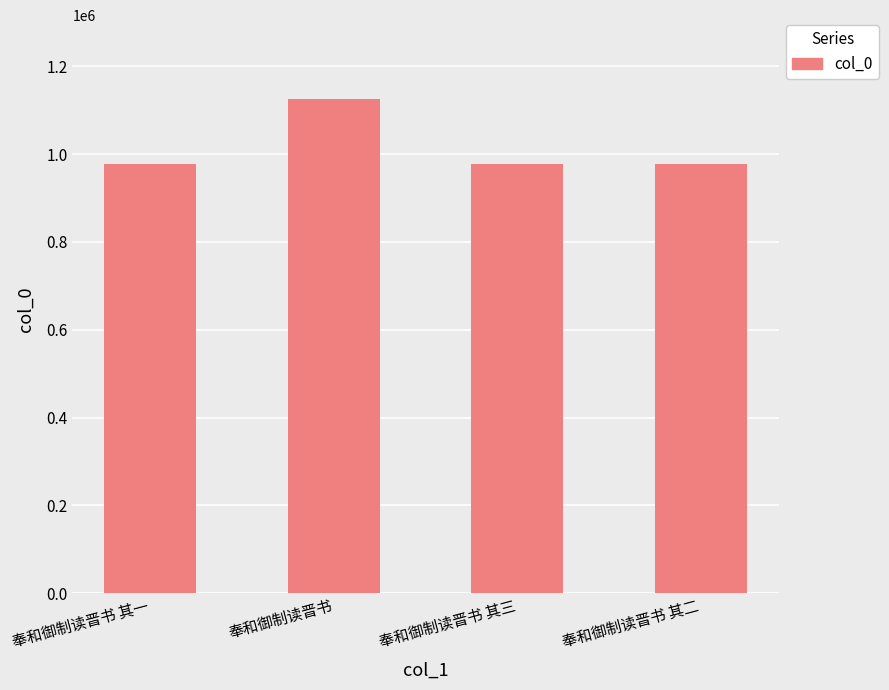

What position from the right is 奉和御制读晋书 其一?

4